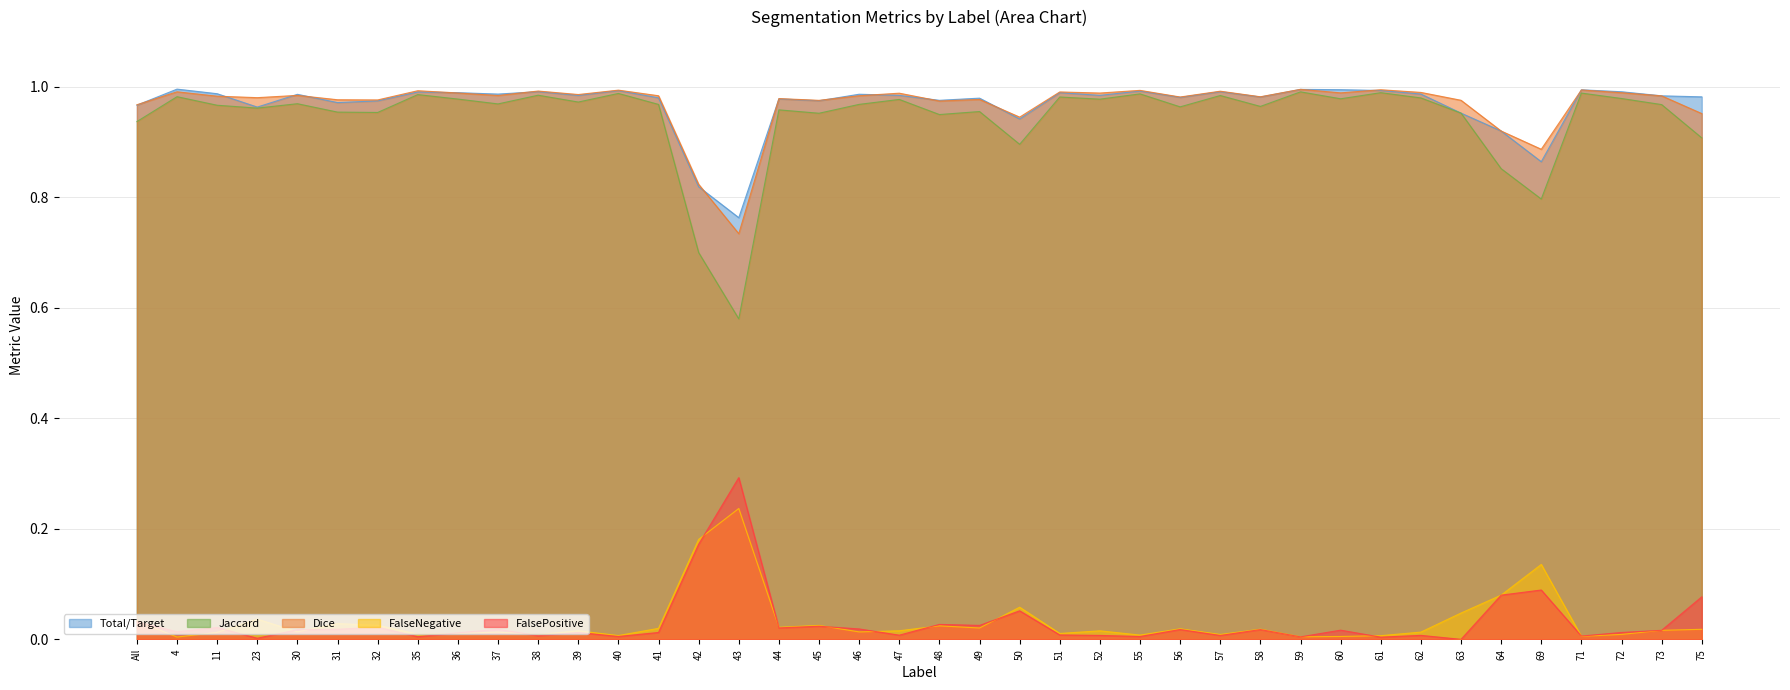

Does the chart display data point markers on the line(s)?

No